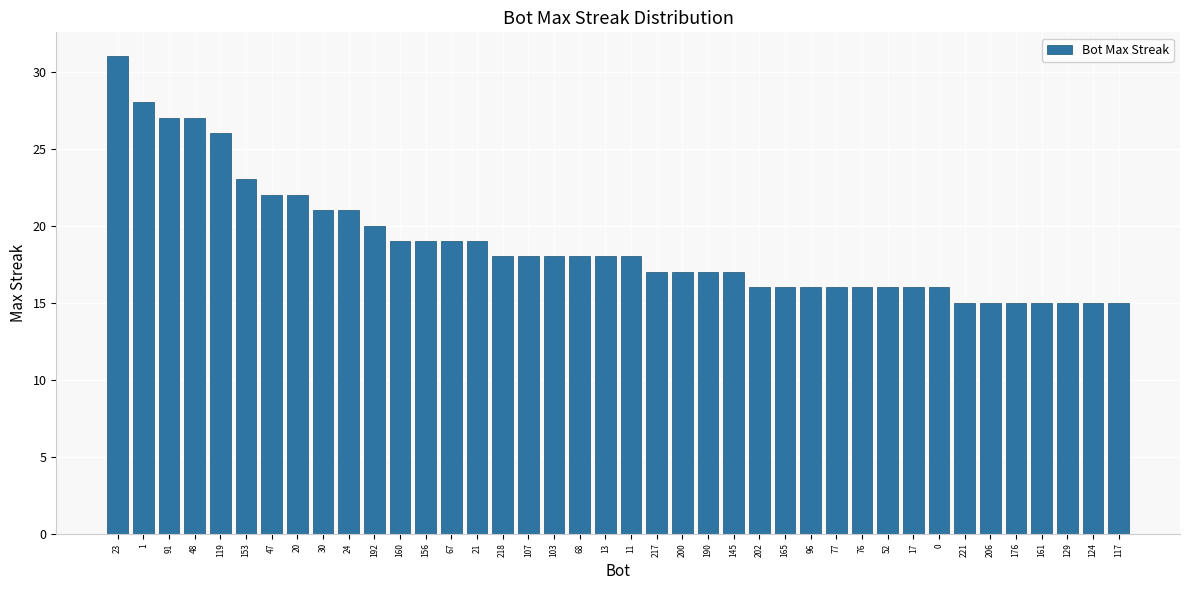

Count the number of data series in this chart.

1